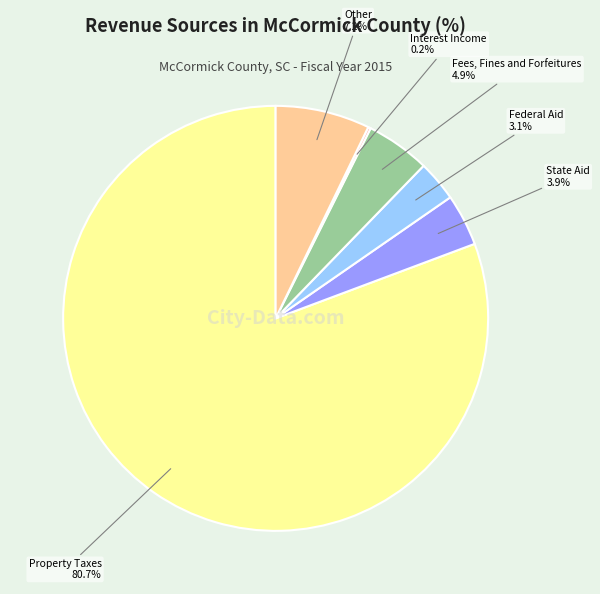

Which category has the biggest portion of the pie?

Property Taxes